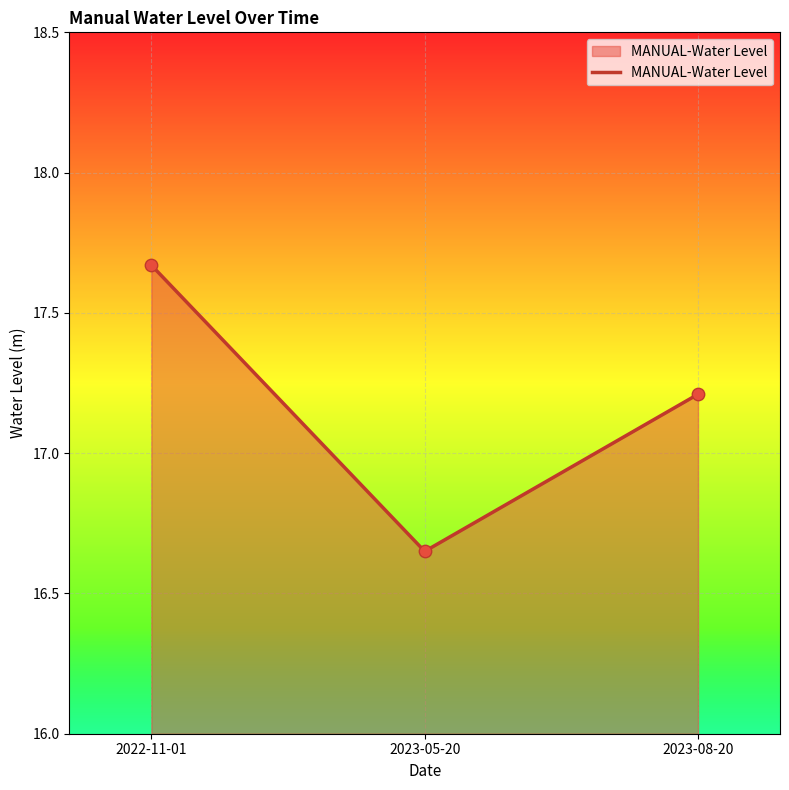

Approximately how many times larger is the value at 2023-08-20 compared to 2022-11-01?

1.0